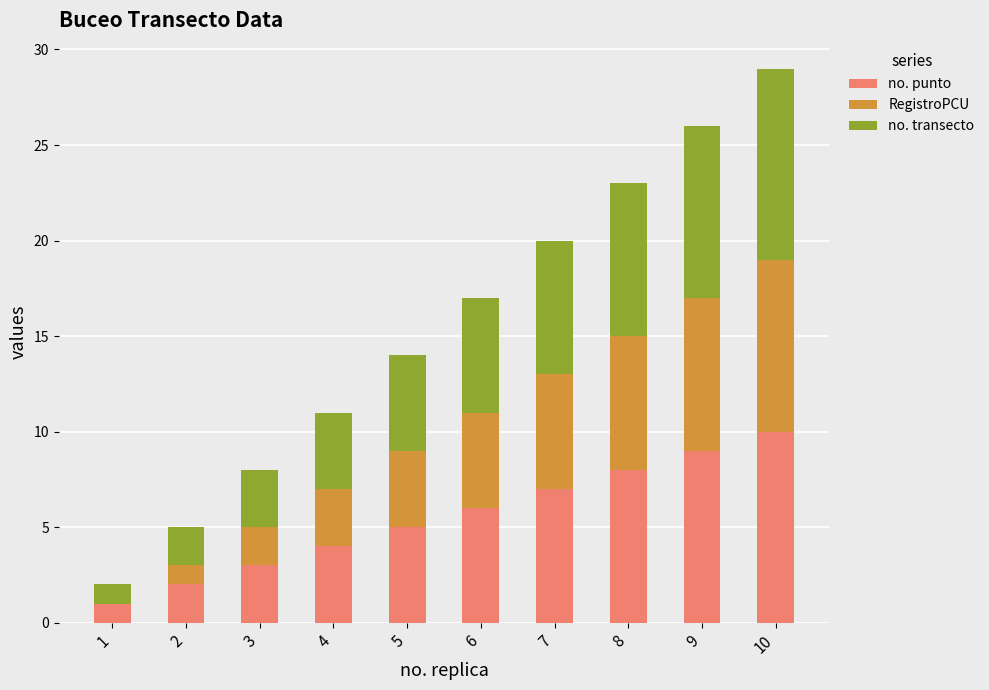

At which category is the sum across all series the highest?

10